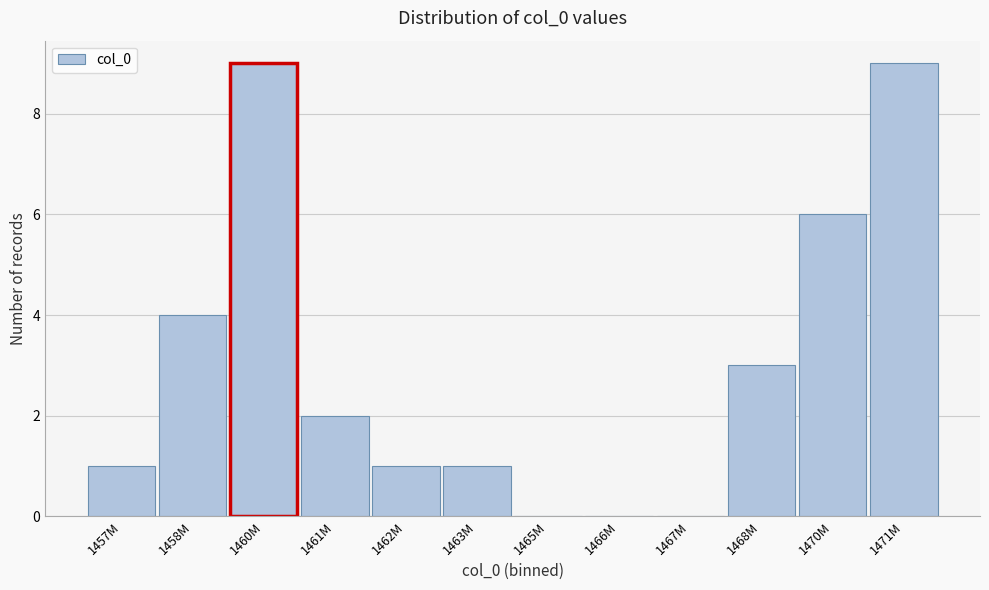

Reading left to right, what are all the values shown in this chart?

1457M=1	1458M=4	1460M=9	1461M=2	1462M=1	1463M=1	1465M=0	1466M=0	1467M=0	1468M=3	1470M=6	1471M=9